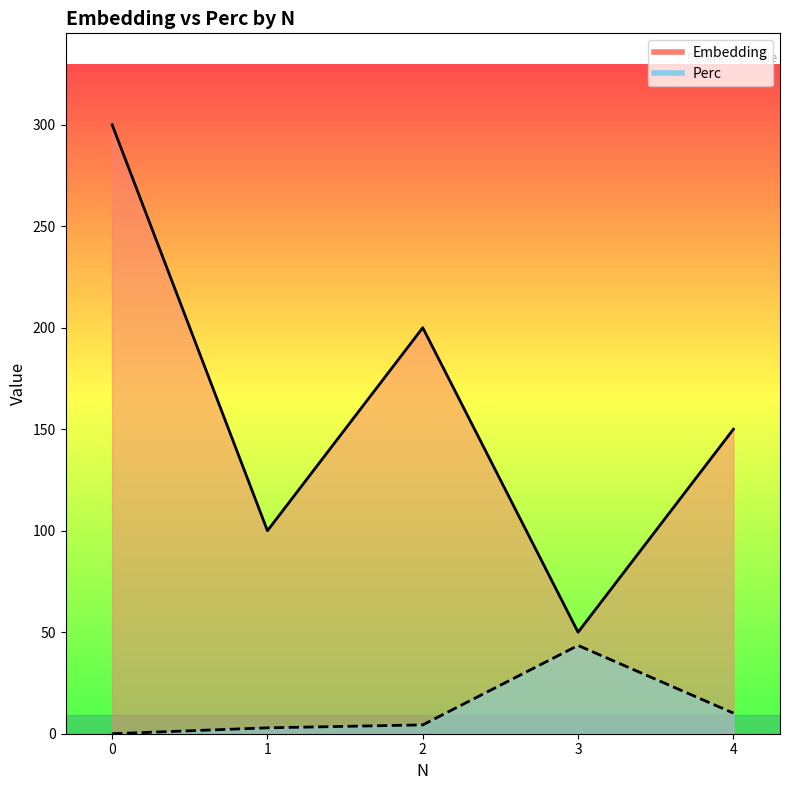

What is the difference between the maximum and minimum values in the Embedding series?

250.0